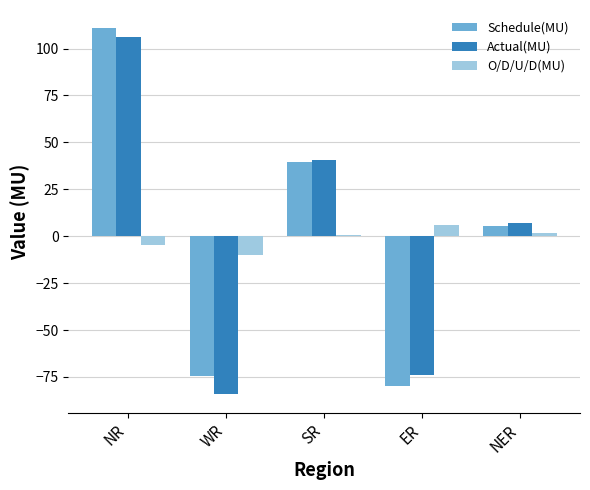

What is the minimum value shown in the chart?

-84.3